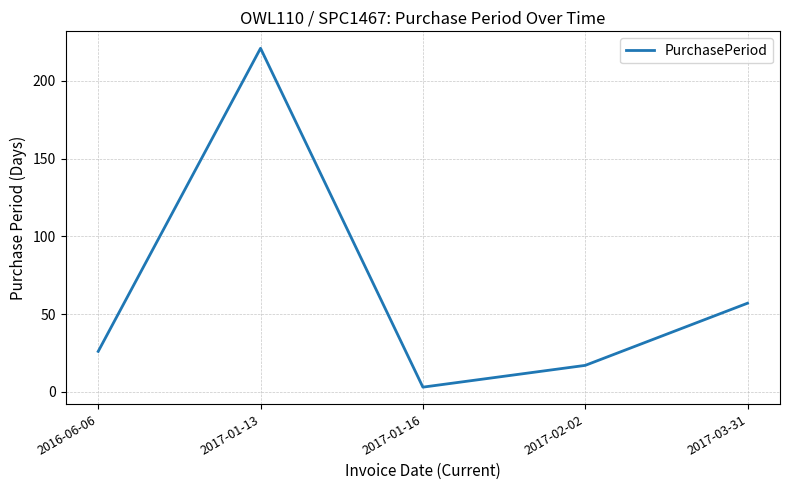

True or false: there are more than 0 points higher than both neighbors.

True